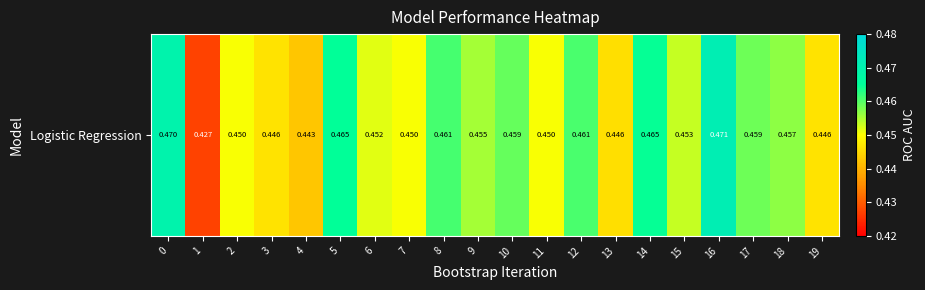

Count the values in the range 0 to 1.

20